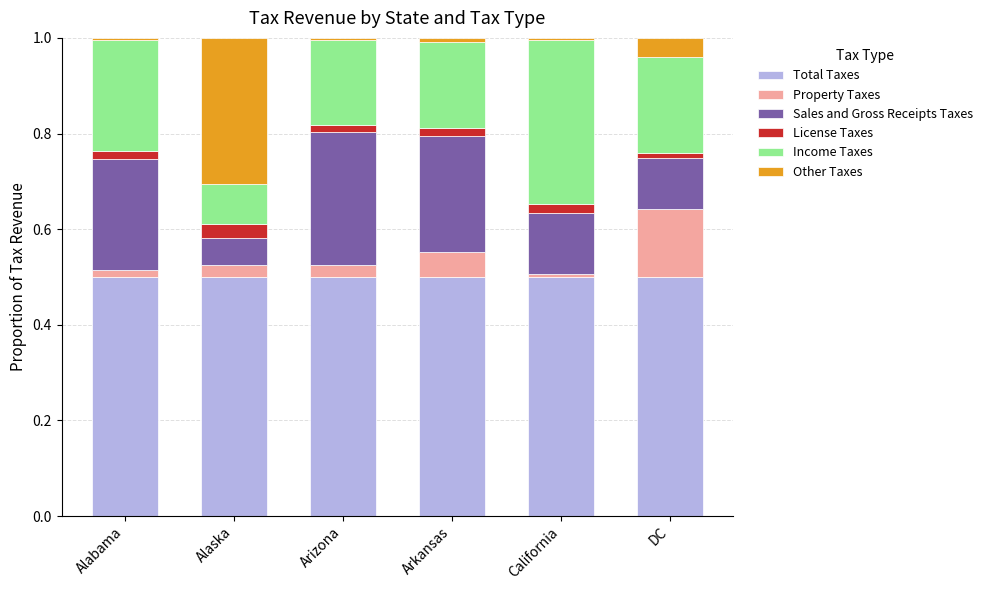

How many series are shown in this chart?

6